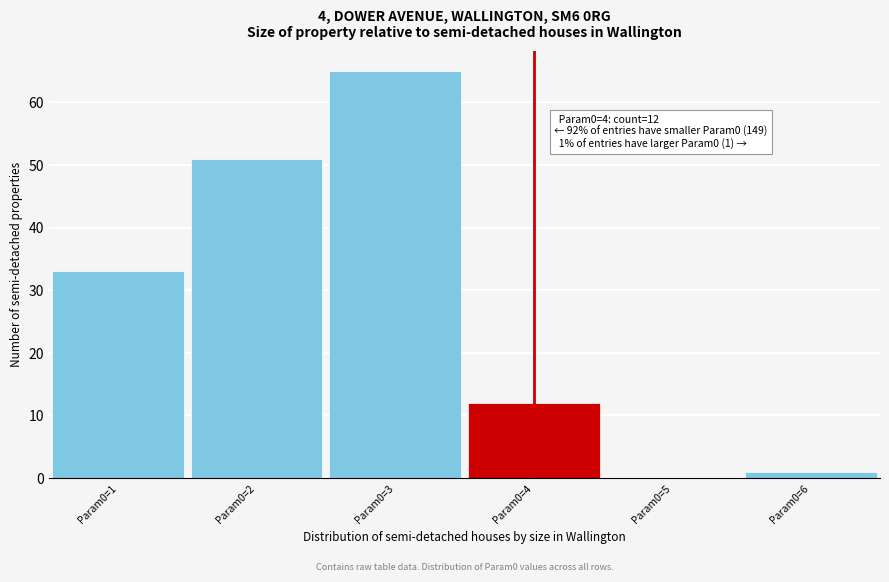

Reading left to right, transcribe all the data shown in this chart.

Param0=1=33	Param0=2=51	Param0=3=65	Param0=4=12	Param0=5=0	Param0=6=1